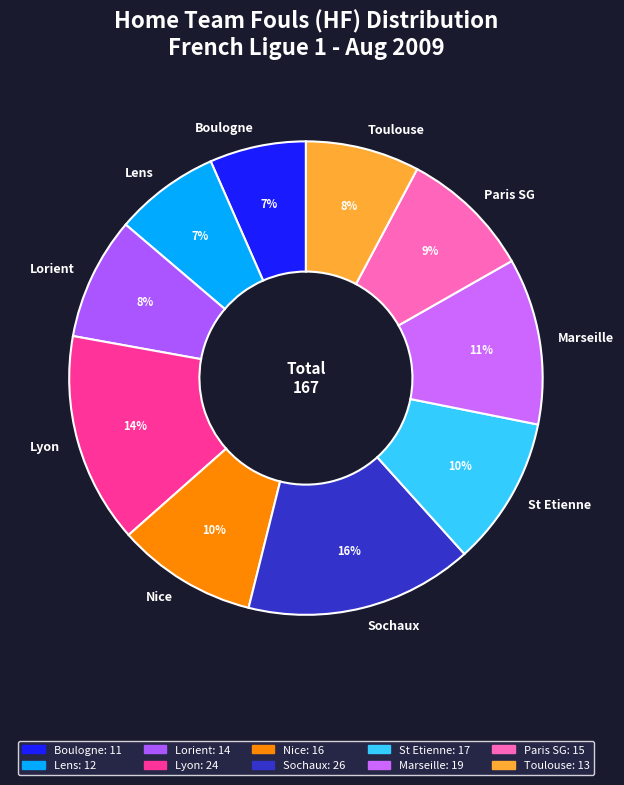

To the nearest percent, what percentage of the pie is Toulouse?

8%